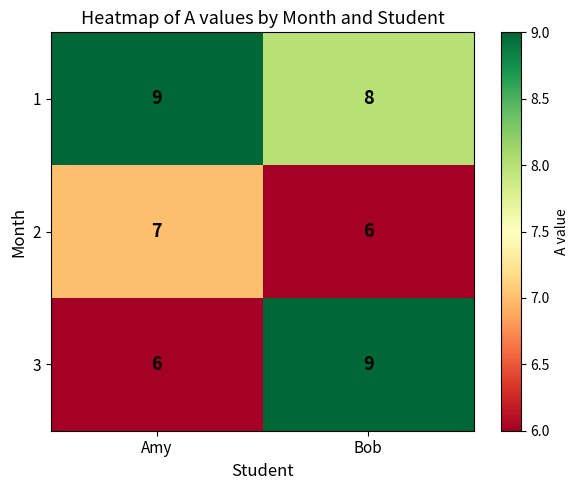

What is the minimum value shown in the chart?

6